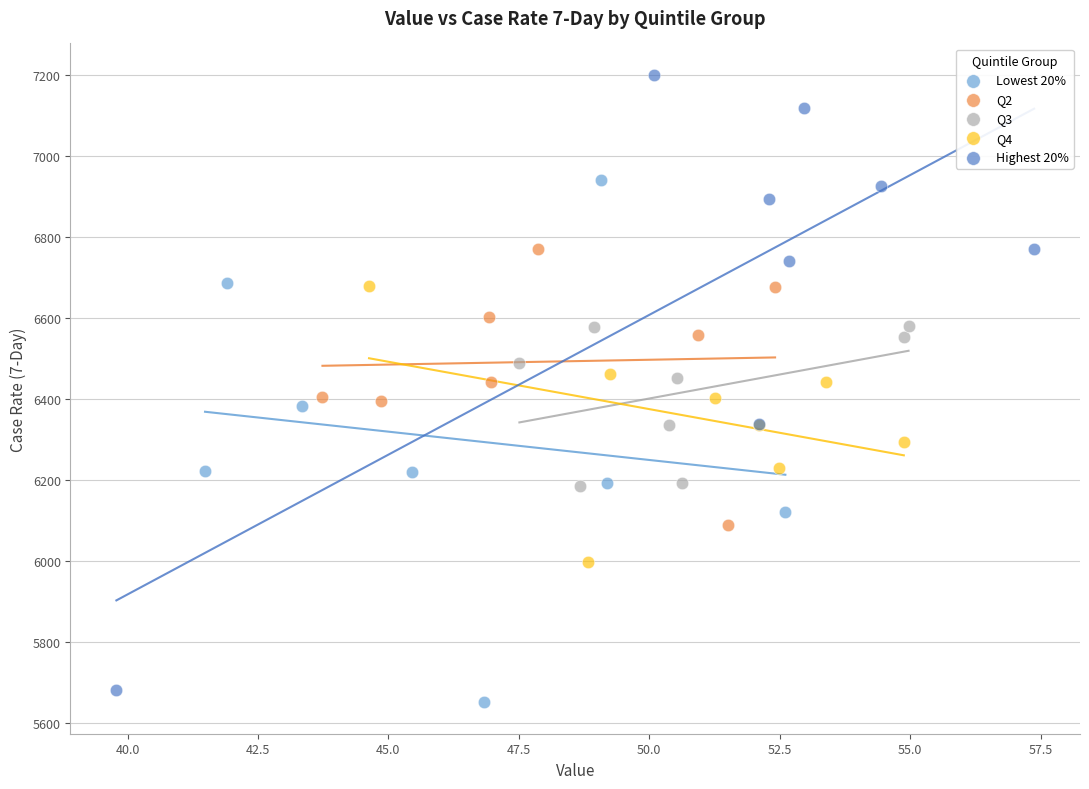

Which series reaches the maximum Y coordinate?

Highest 20%